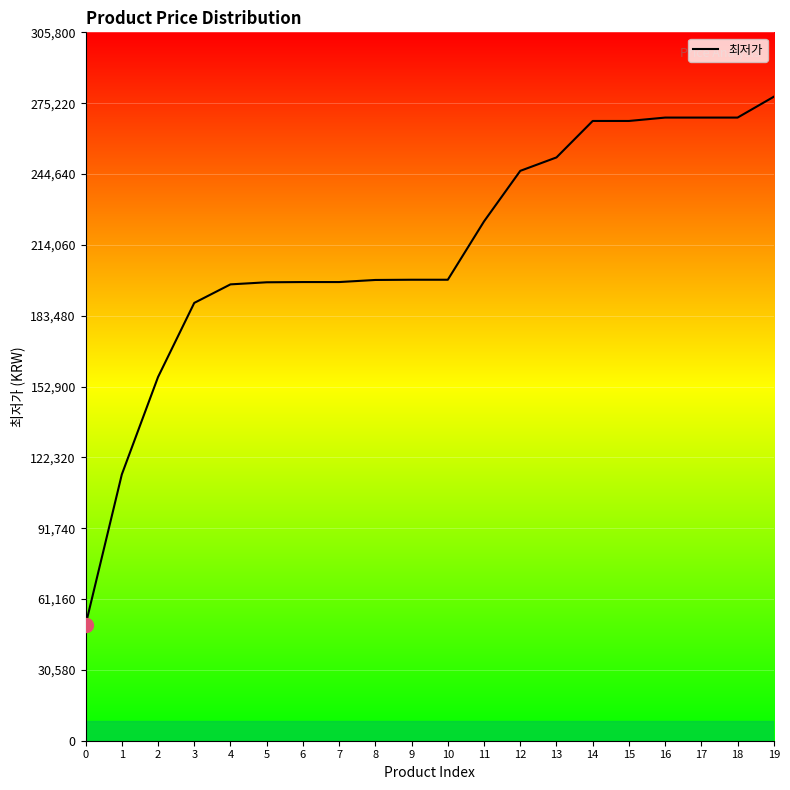

What is the sum of all values?

4240810